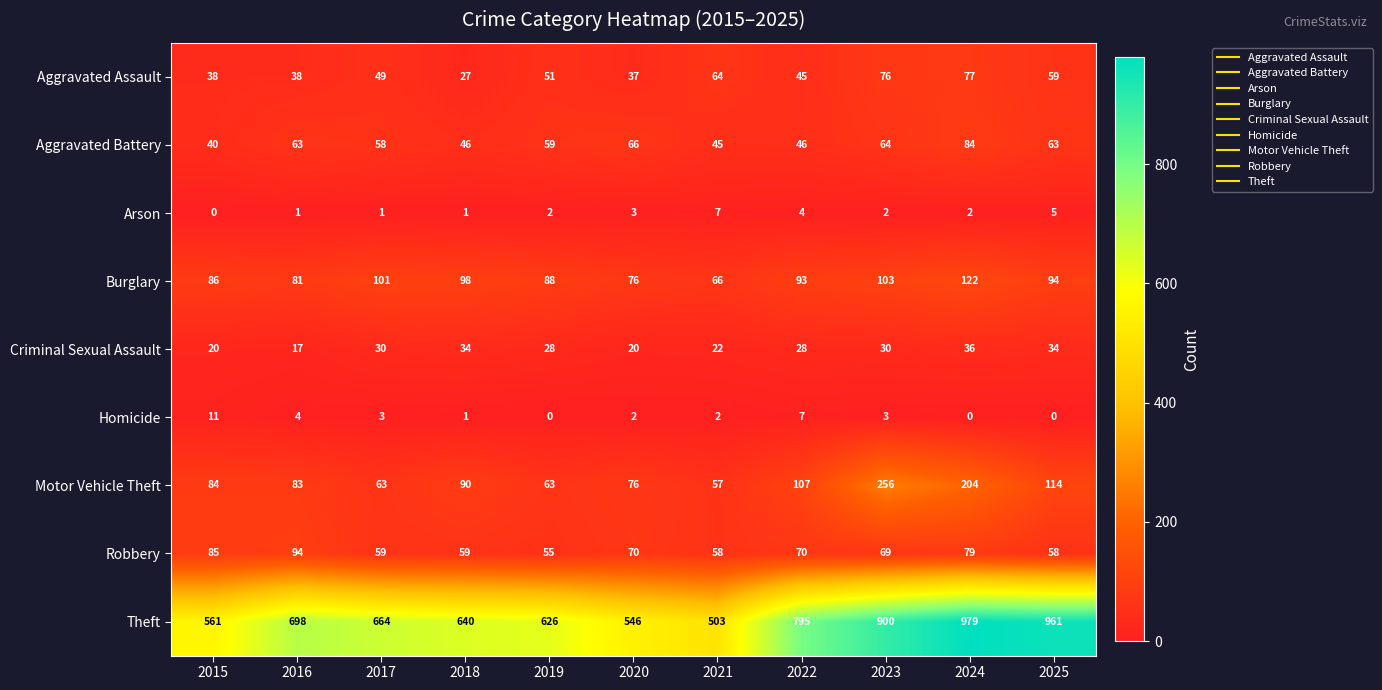

Where is Arson nearest to the value 3?

2020